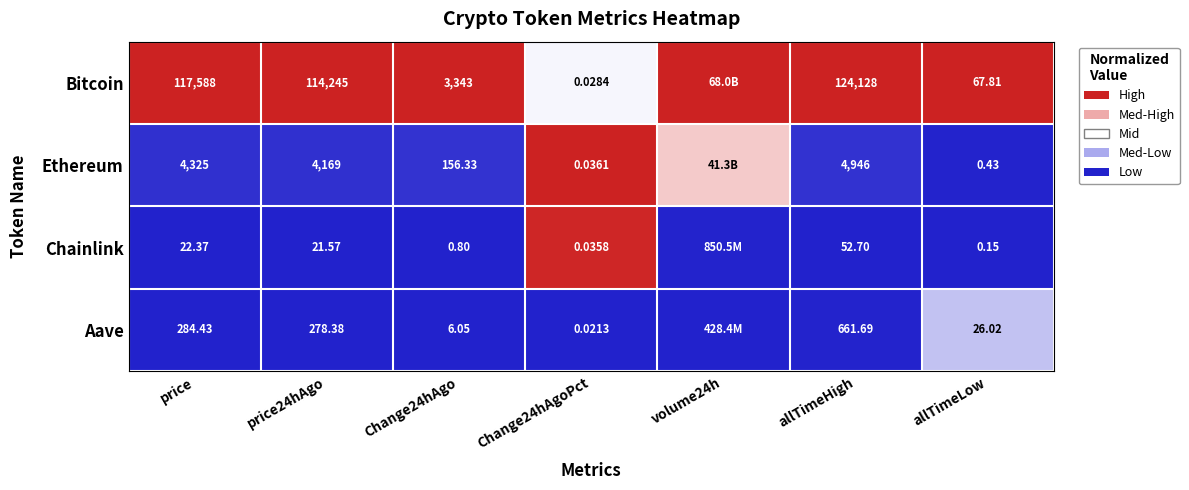

At price, list the series in order from largest to smallest.

Bitcoin, Ethereum, Aave, Chainlink